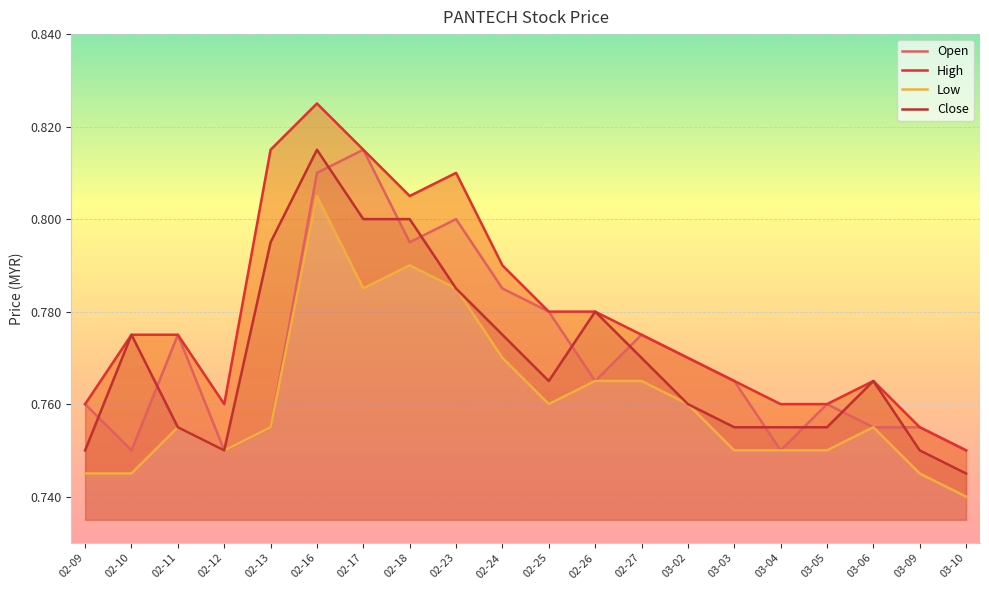

True or false: Open and High cross at least once.

False